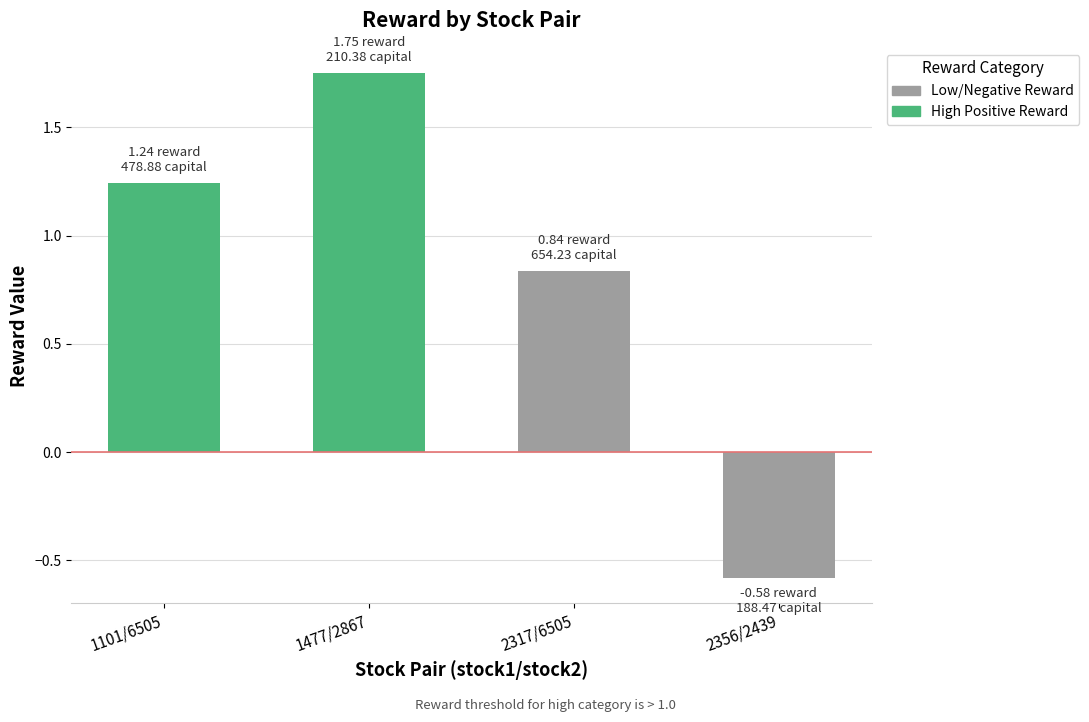

What is the change in value from 1101/6505 to 1477/2867?

+0.5